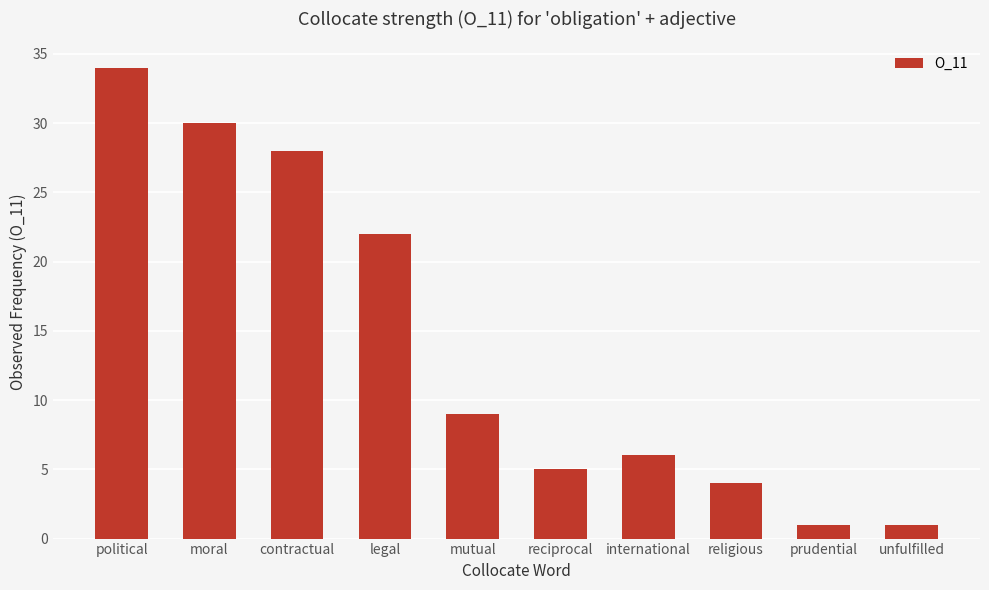

What is the approximate value at political, to the nearest 5?

35